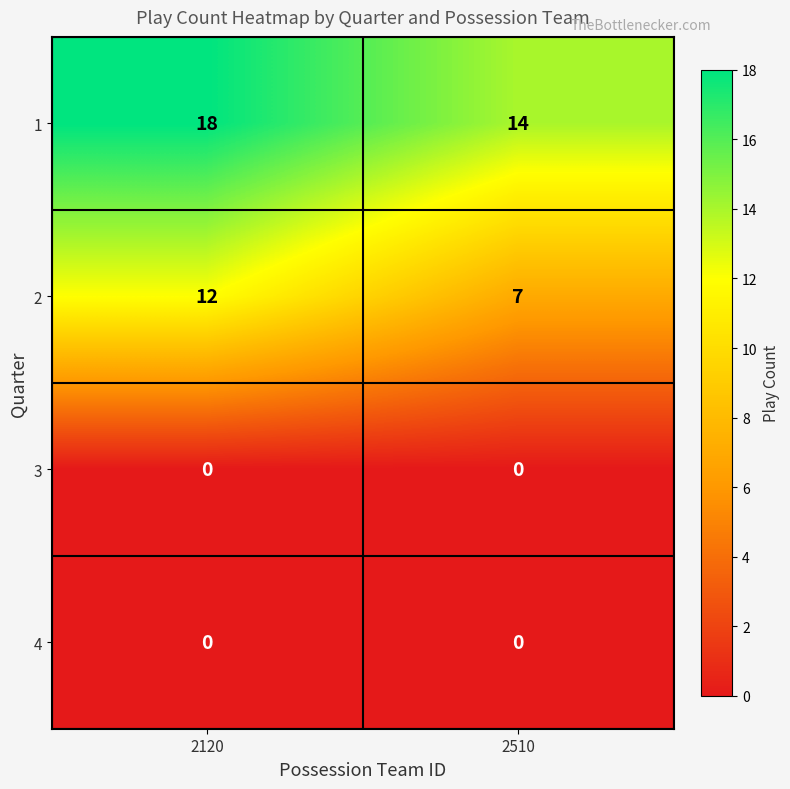

What is the lowest value of the 2 series?

7